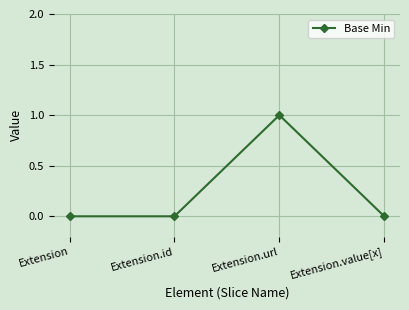

Where is the first local maximum?

Extension.url